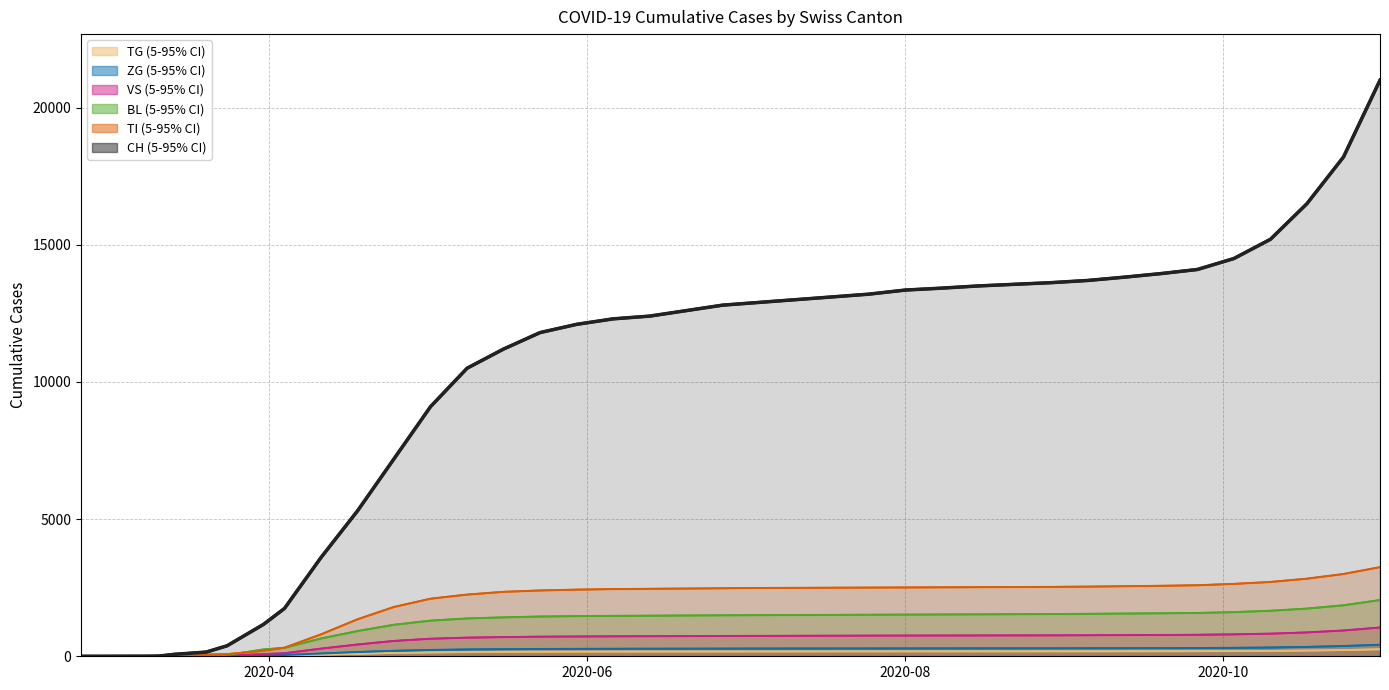

At how many categories does at least one series exceed 1922?

30